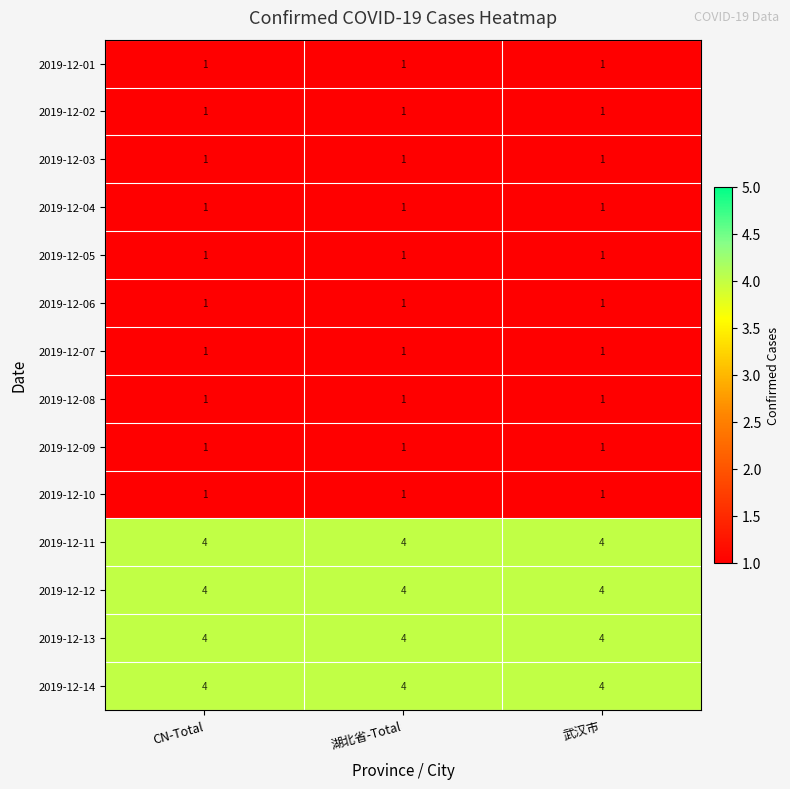

What is the spread (max minus min) of values at 武汉市?

3